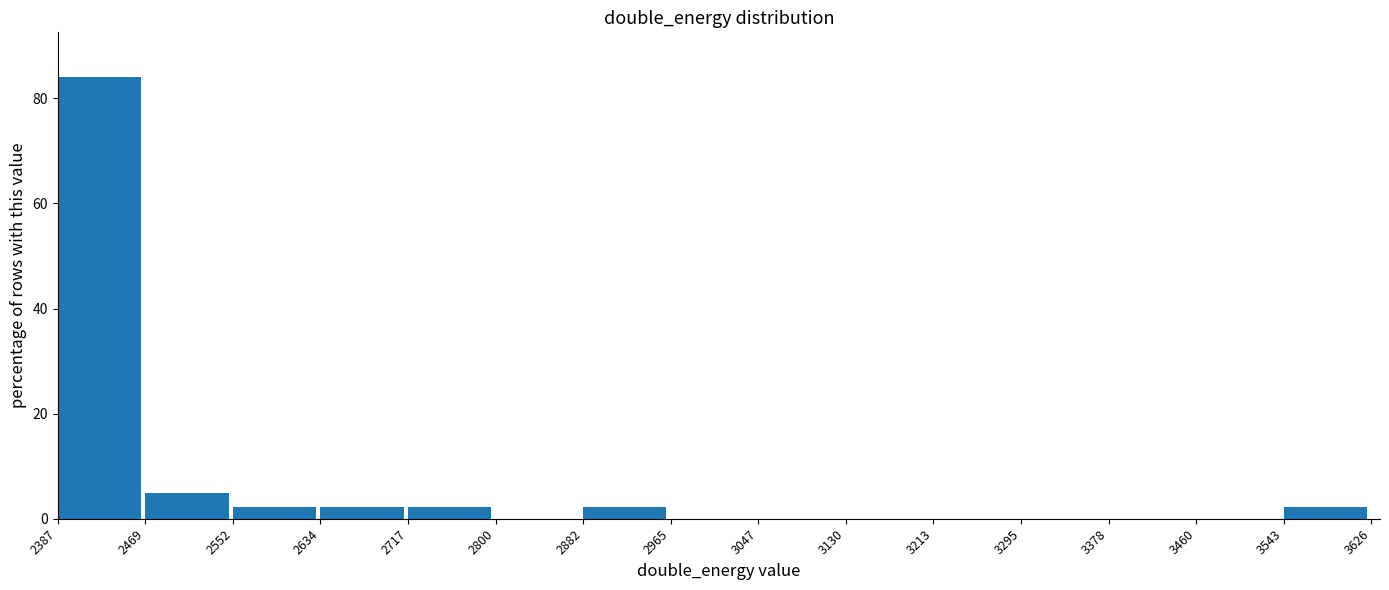

What is the height of the bar covering 2552 to 2634 on the x-axis? The values are not printed on the chart, so give them approximately, as read against the axis.

2